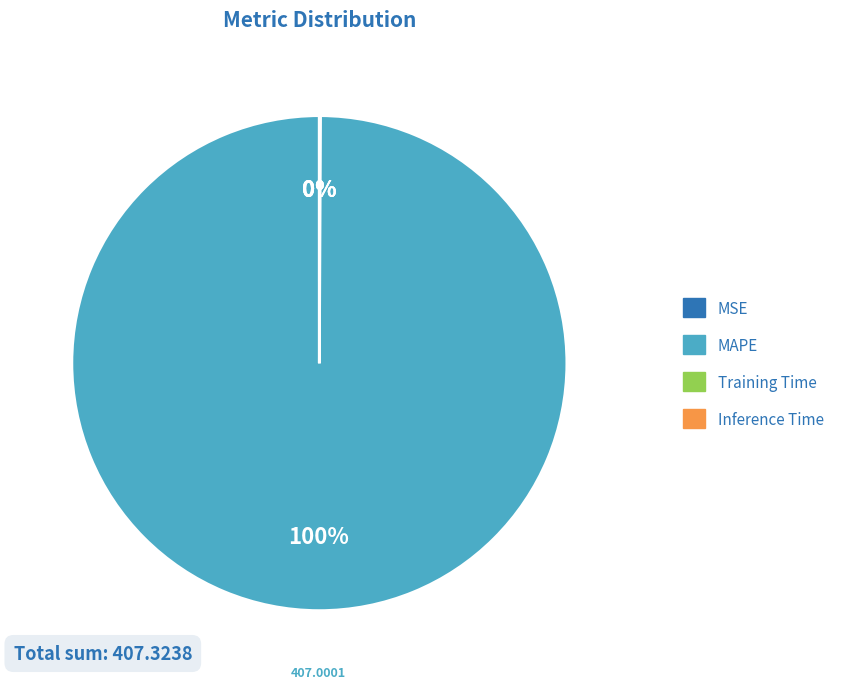

Does MAPE account for over 50% of the chart?

Yes